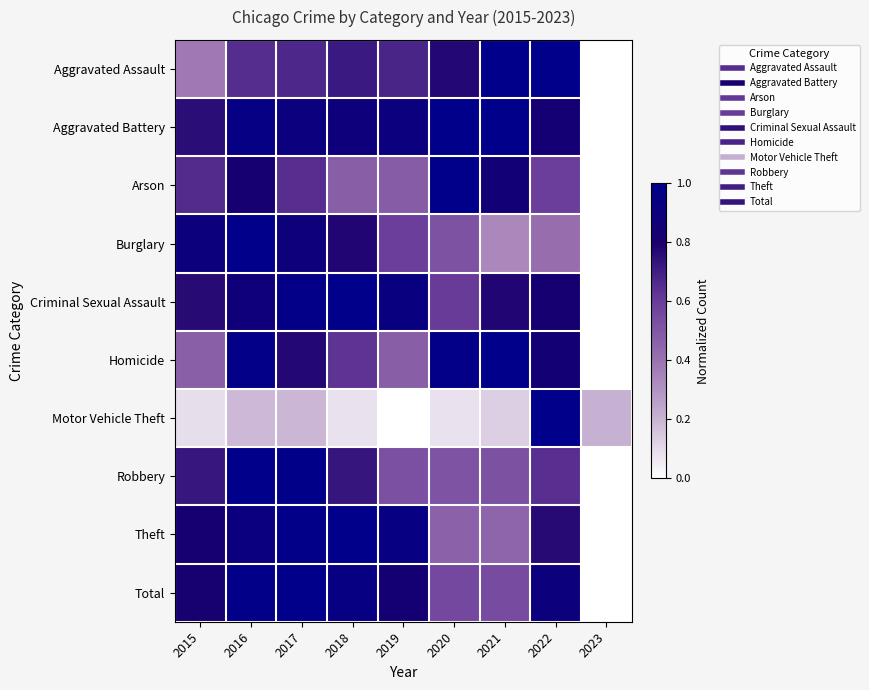

Reading left to right, extract all data points from this chart.

Aggravated Assault: 2015=0.4	2016=0.7	2017=0.7	2018=0.7	2019=0.7	2020=0.8	2021=1.0	2022=1.0	2023=0.0
Aggravated Battery: 2015=0.8	2016=1.0	2017=0.9	2018=0.9	2019=0.9	2020=1.0	2021=1.0	2022=0.8	2023=0.0
Arson: 2015=0.7	2016=0.8	2017=0.6	2018=0.5	2019=0.5	2020=1.0	2021=0.9	2022=0.6	2023=0.0
Burglary: 2015=0.9	2016=1.0	2017=0.9	2018=0.8	2019=0.6	2020=0.5	2021=0.3	2022=0.4	2023=0.0
Criminal Sexual Assault: 2015=0.8	2016=0.9	2017=1.0	2018=1.0	2019=0.9	2020=0.6	2021=0.8	2022=0.8	2023=0.0
Homicide: 2015=0.5	2016=1.0	2017=0.8	2018=0.6	2019=0.5	2020=1.0	2021=1.0	2022=0.9	2023=0.0
Motor Vehicle Theft: 2015=0.1	2016=0.2	2017=0.2	2018=0.1	2019=0.0	2020=0.1	2021=0.1	2022=1.0	2023=0.2
Robbery: 2015=0.7	2016=1.0	2017=1.0	2018=0.7	2019=0.5	2020=0.5	2021=0.5	2022=0.6	2023=0.0
Theft: 2015=0.8	2016=0.9	2017=1.0	2018=1.0	2019=0.9	2020=0.5	2021=0.5	2022=0.8	2023=0.0
Total: 2015=0.8	2016=1.0	2017=1.0	2018=0.9	2019=0.8	2020=0.6	2021=0.5	2022=0.9	2023=0.0